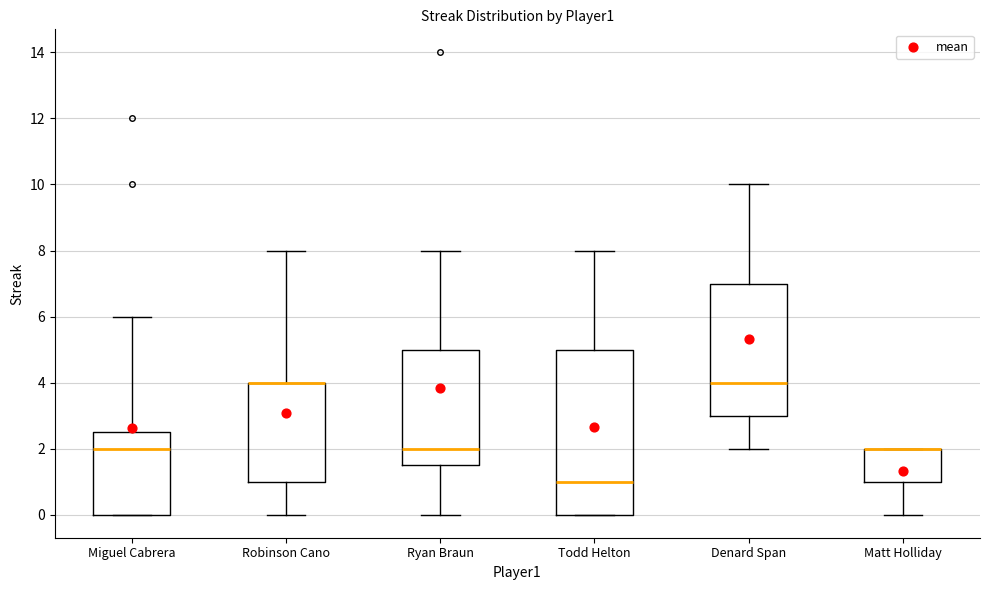

Reading left to right, read every box against the y-axis: the position of its median line, the range the box covers, and the ends of its whiskers. The values are not printed on the chart, so give them approximately, as read against the axis.

Miguel Cabrera: median 2.0, box 0.0 to 2.6, whiskers 0.0 to 6.0
Robinson Cano: median 4.0 (drawn on the box's upper edge), box 1.0 to 4.0, whiskers 0.0 to 8.0
Ryan Braun: median 2.0, box 1.6 to 5.0, whiskers 0.0 to 8.0
Todd Helton: median 1.0, box 0.0 to 5.0, whiskers 0.0 to 8.0
Denard Span: median 4.0, box 3.0 to 7.0, whiskers 2.0 to 10.0
Matt Holliday: median 2.0 (drawn on the box's upper edge), box 1.0 to 2.0, whiskers 0.0 to 2.0